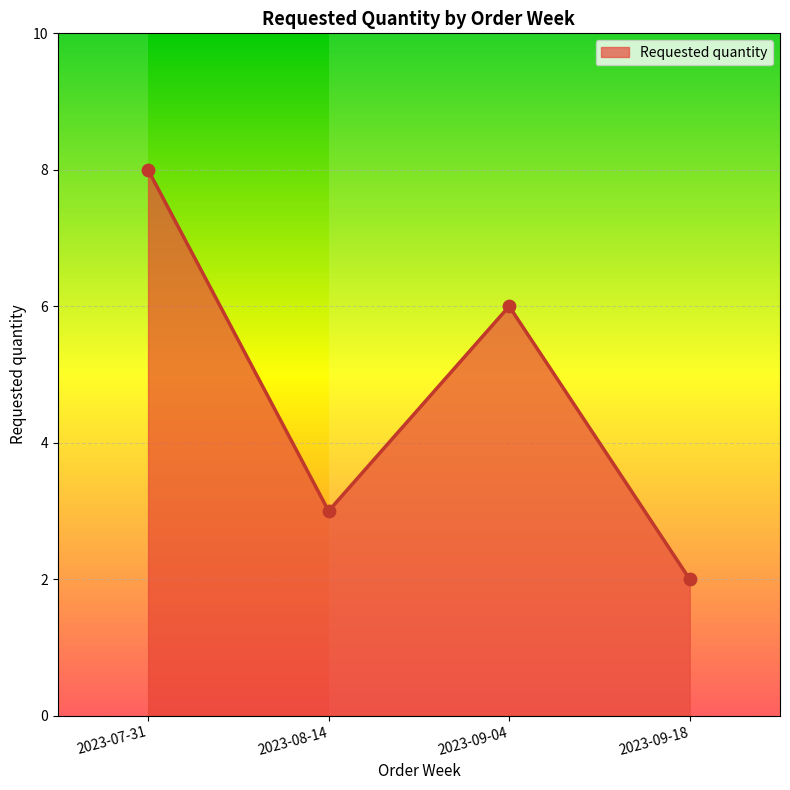

What is the change in value from 2023-07-31 to 2023-08-14?

-5